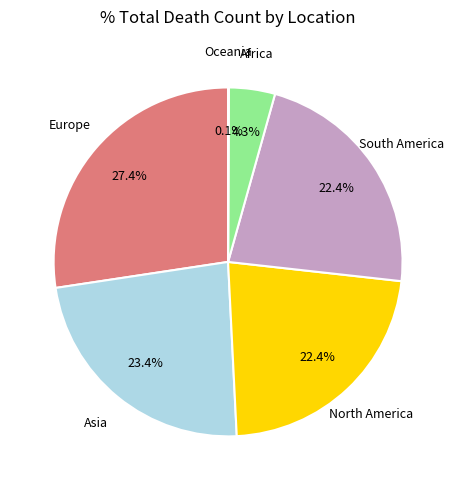

What percentage do Europe and North America together represent?

49.8%